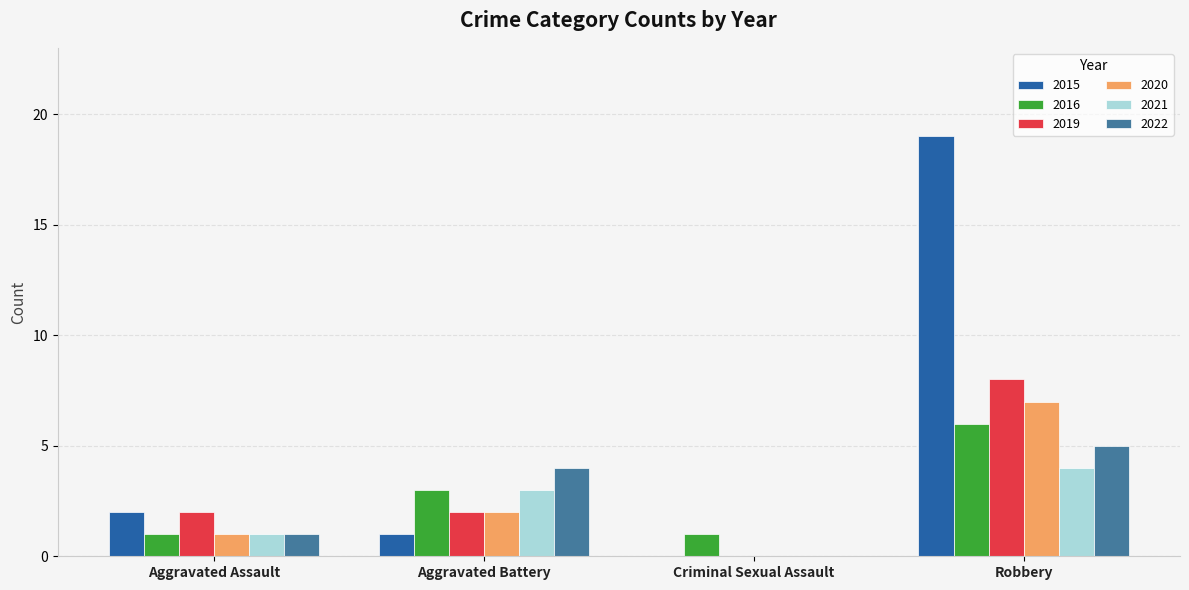

How many categories are shown in the chart?

4